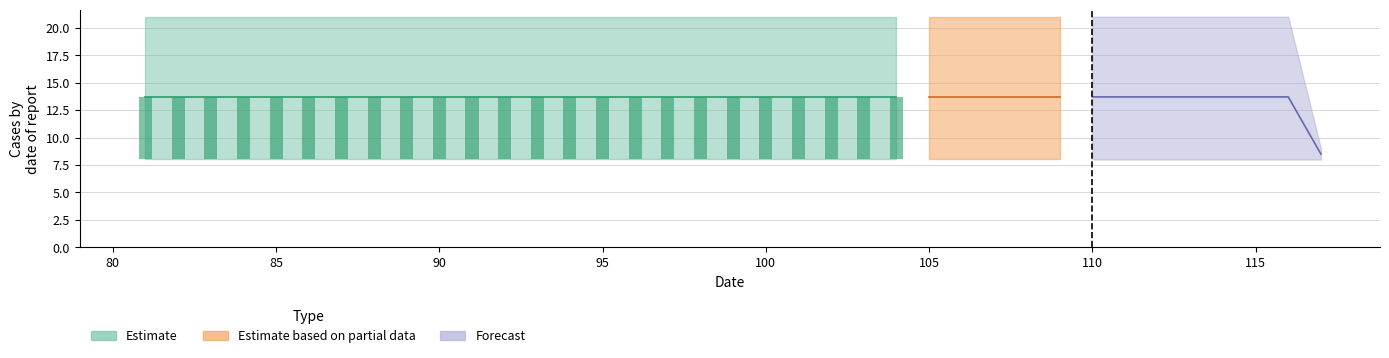

What is the value of the Forecast bar at the 35th from the left?

19